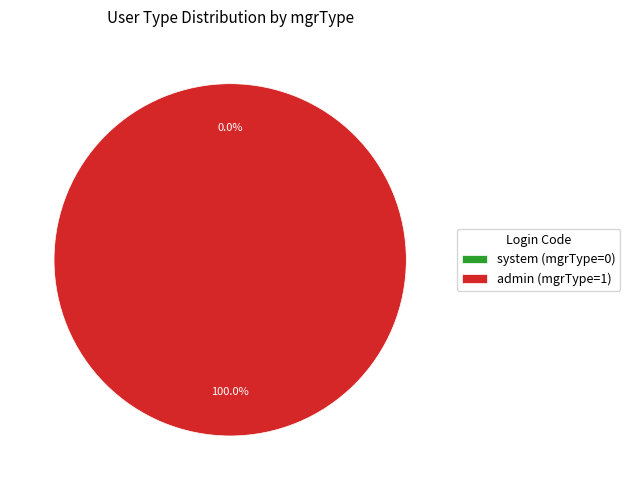

What percentage do admin and system together represent?

100.0%